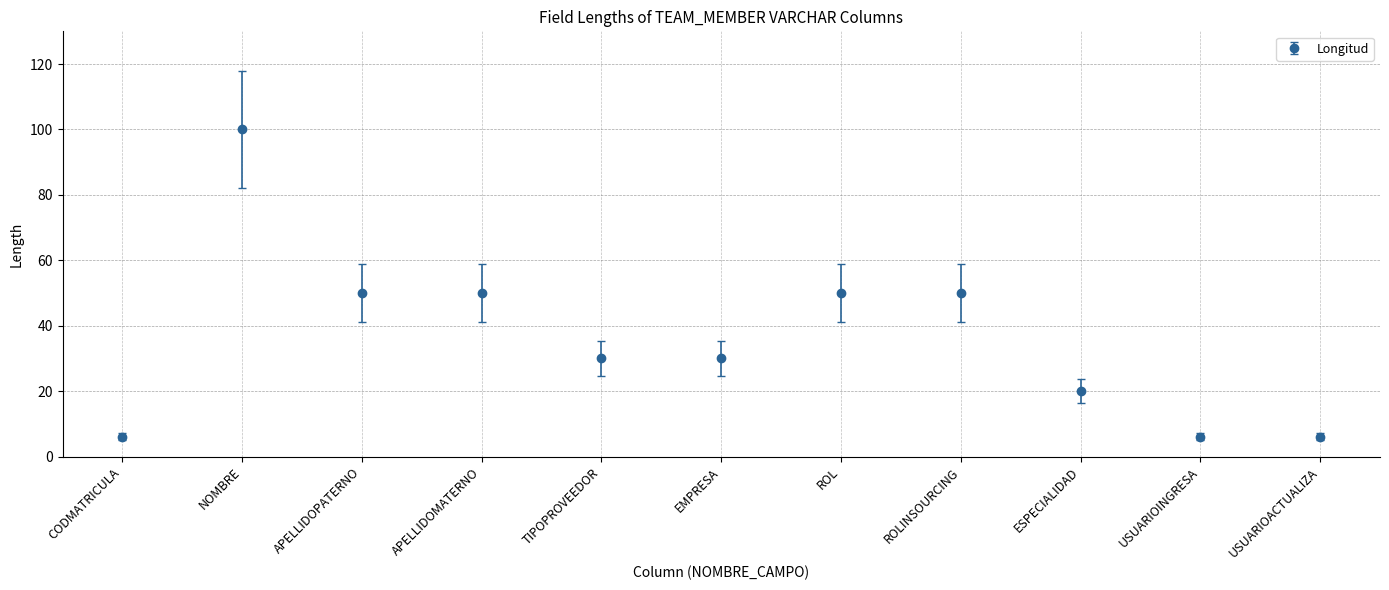

Between NOMBRE and APELLIDOPATERNO, which is larger?

NOMBRE